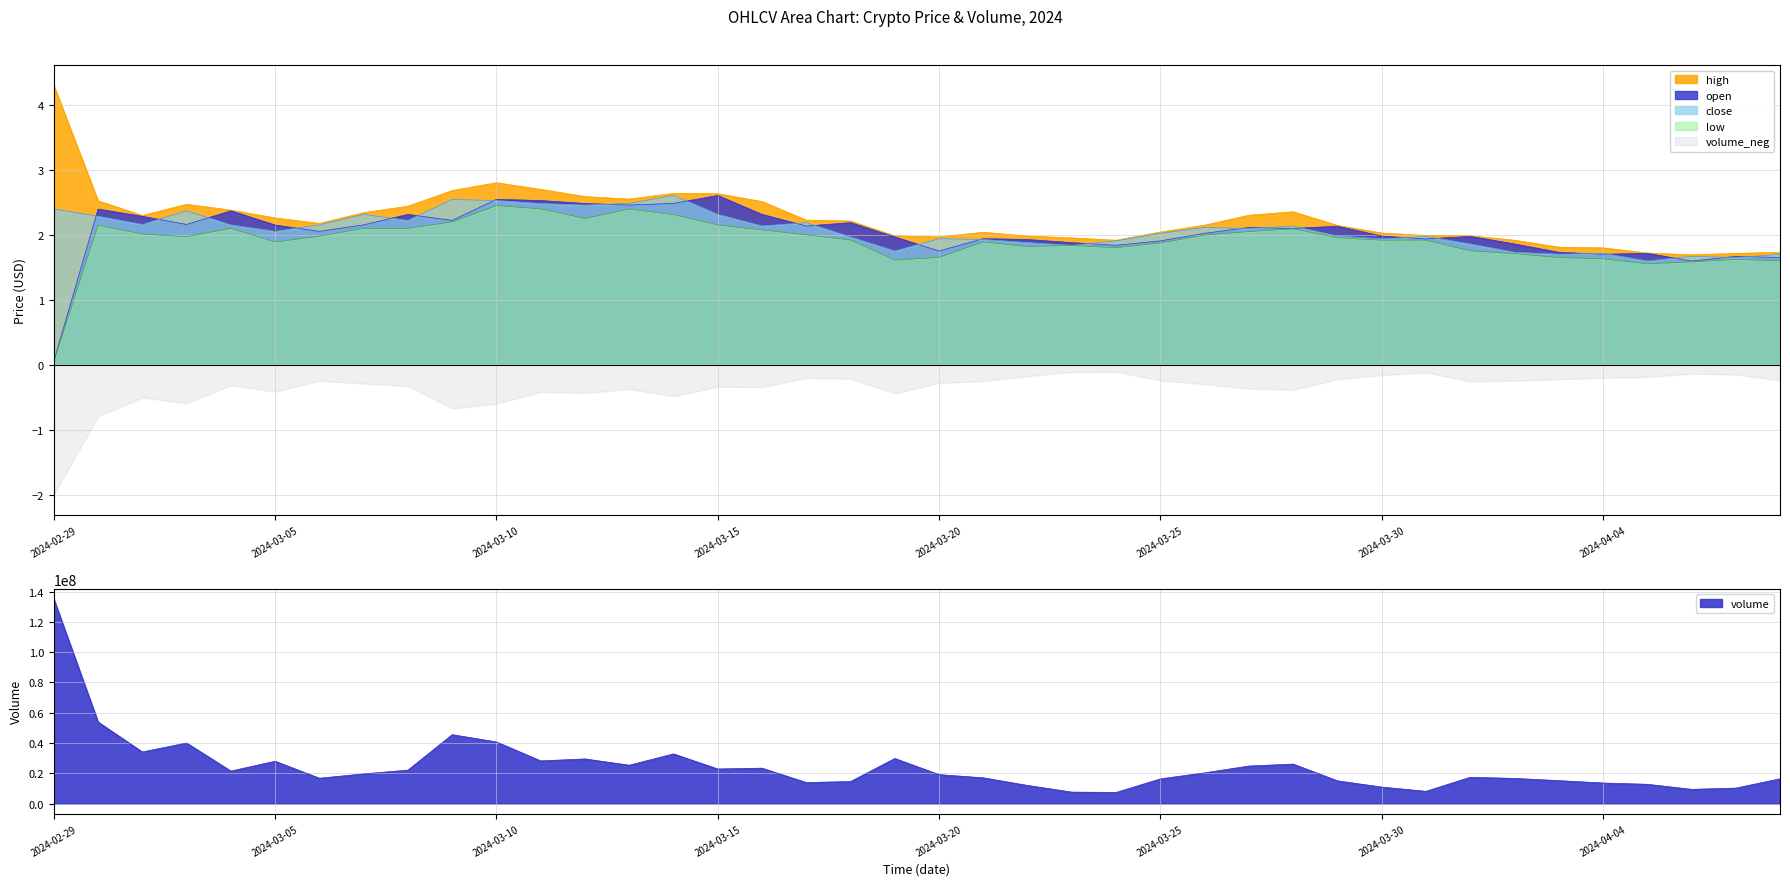

What is the sum of the low values at 19 and 38?

3.2